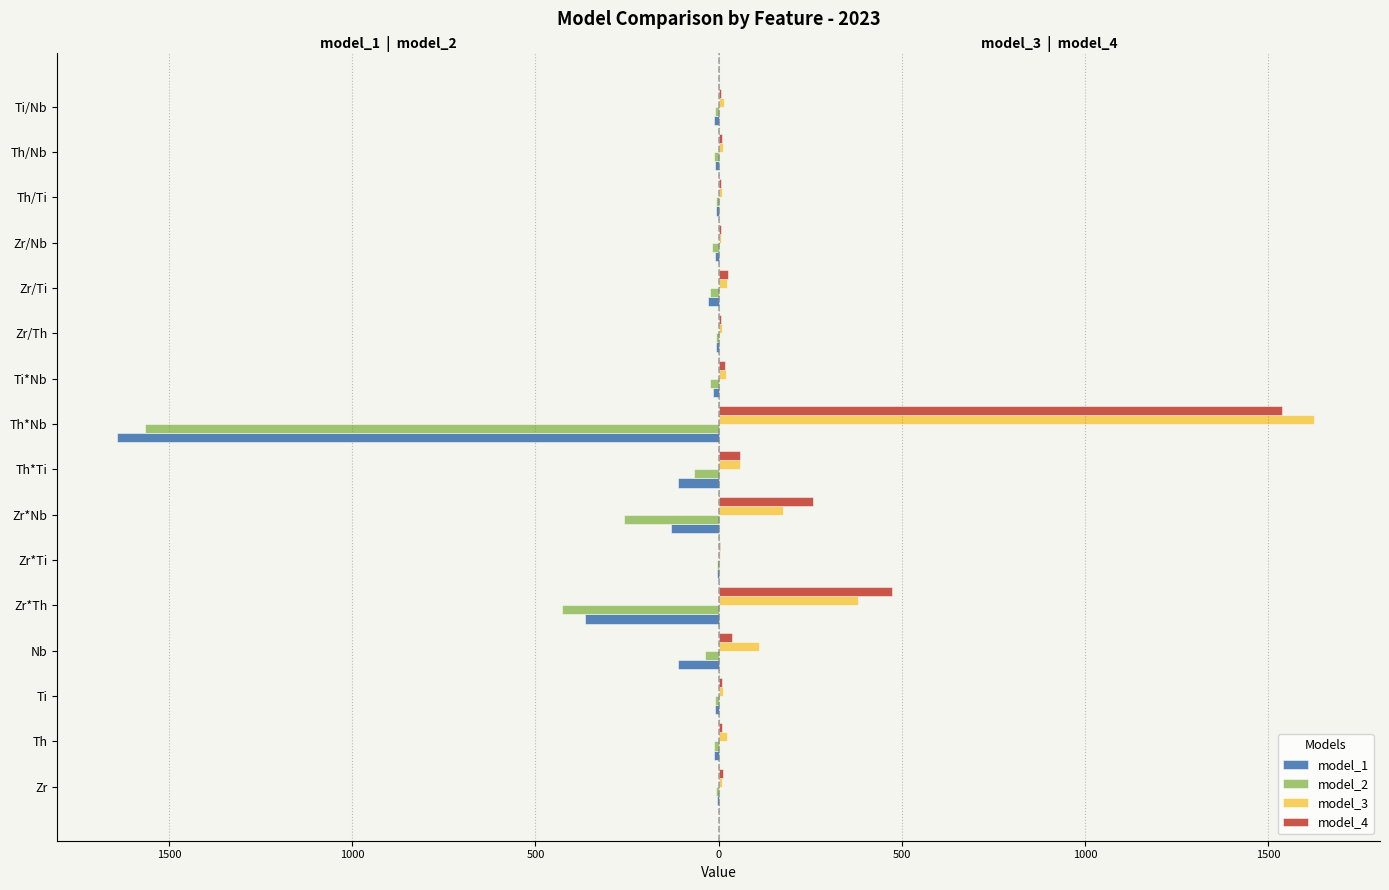

What are all the series names shown in the legend?

model_1, model_2, model_3, model_4